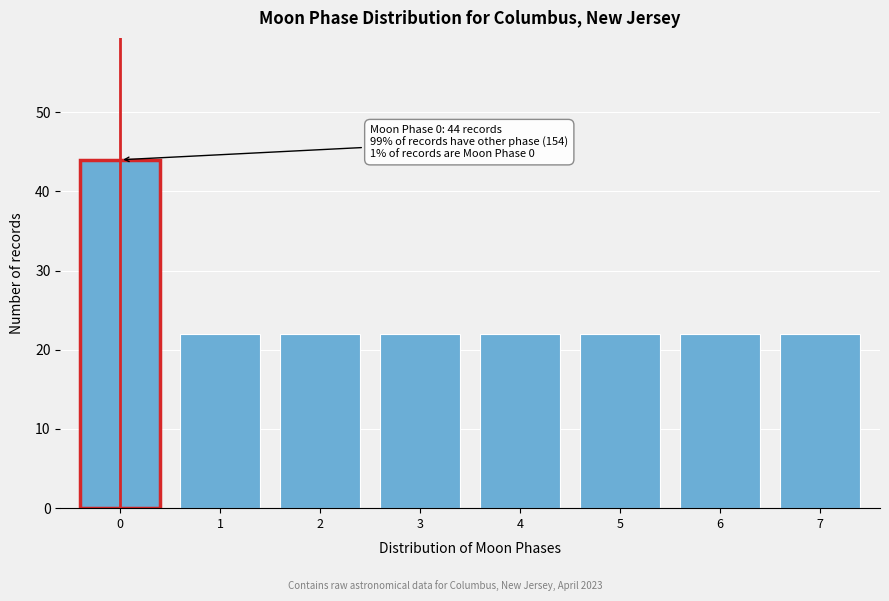

Reading left to right, what are all the values shown in this chart?

0=44	1=22	2=22	3=22	4=22	5=22	6=22	7=22